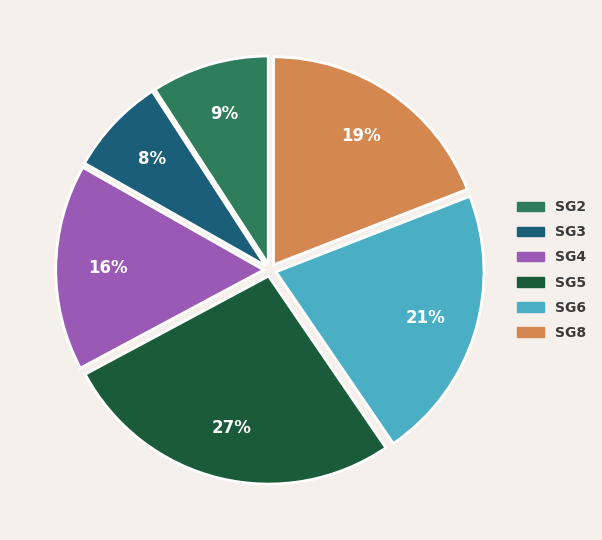

What is the ratio of the value at SG6 to the value at SG8?

1.1